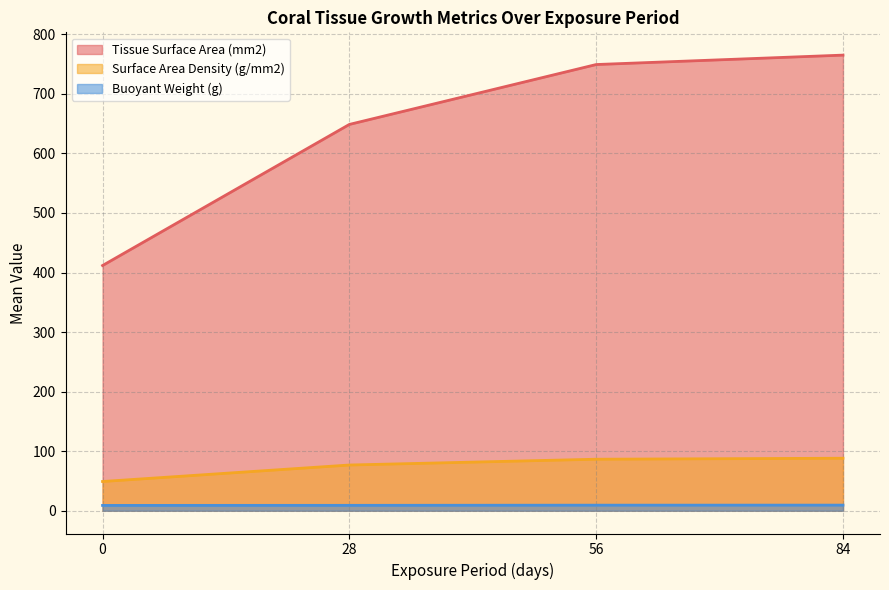

True or false: Tissue Surface Area (mm2) and Surface Area Density (g/mm2) cross at least once.

False